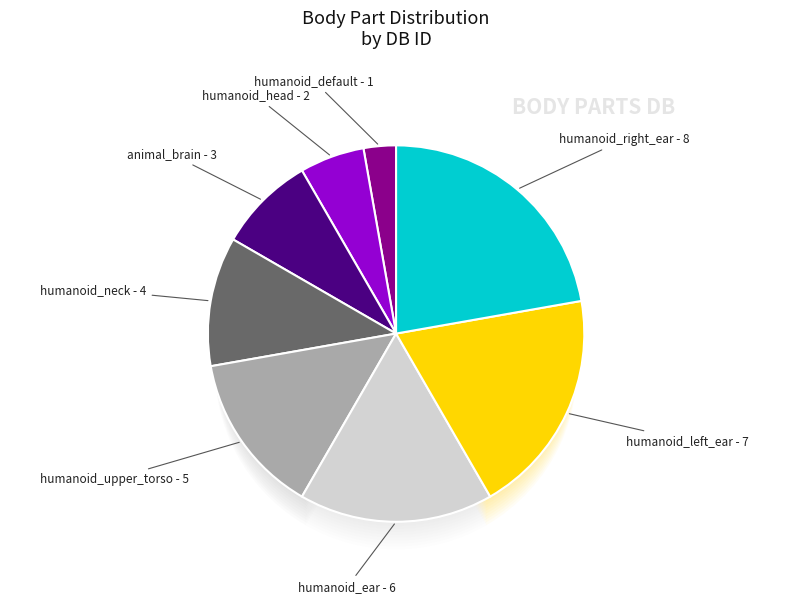

To the nearest percent, what is the difference between the humanoid_default and humanoid_neck slice percentages?

8%